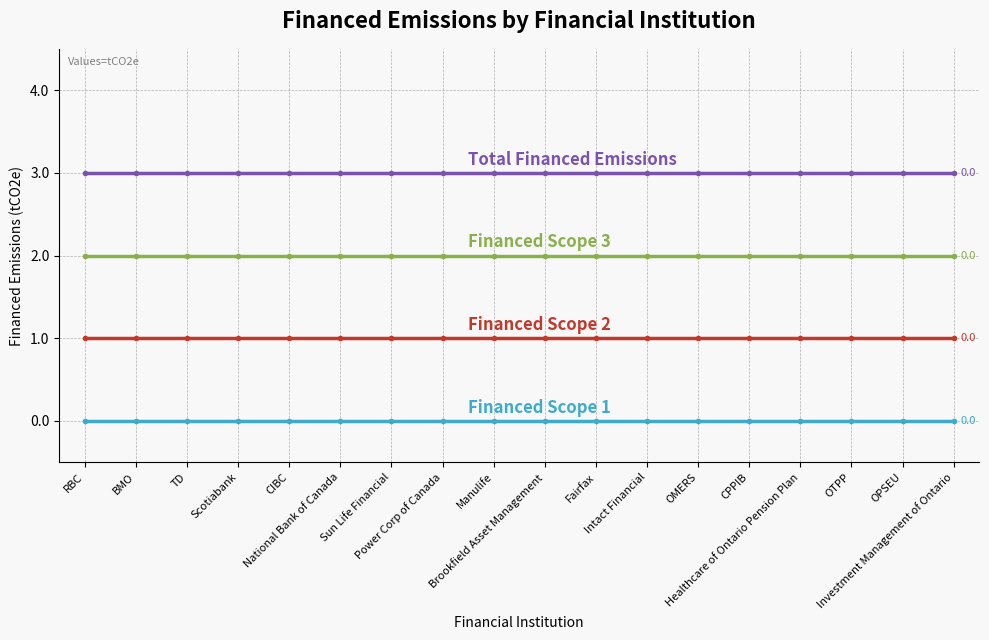

What is the greatest value displayed?

3